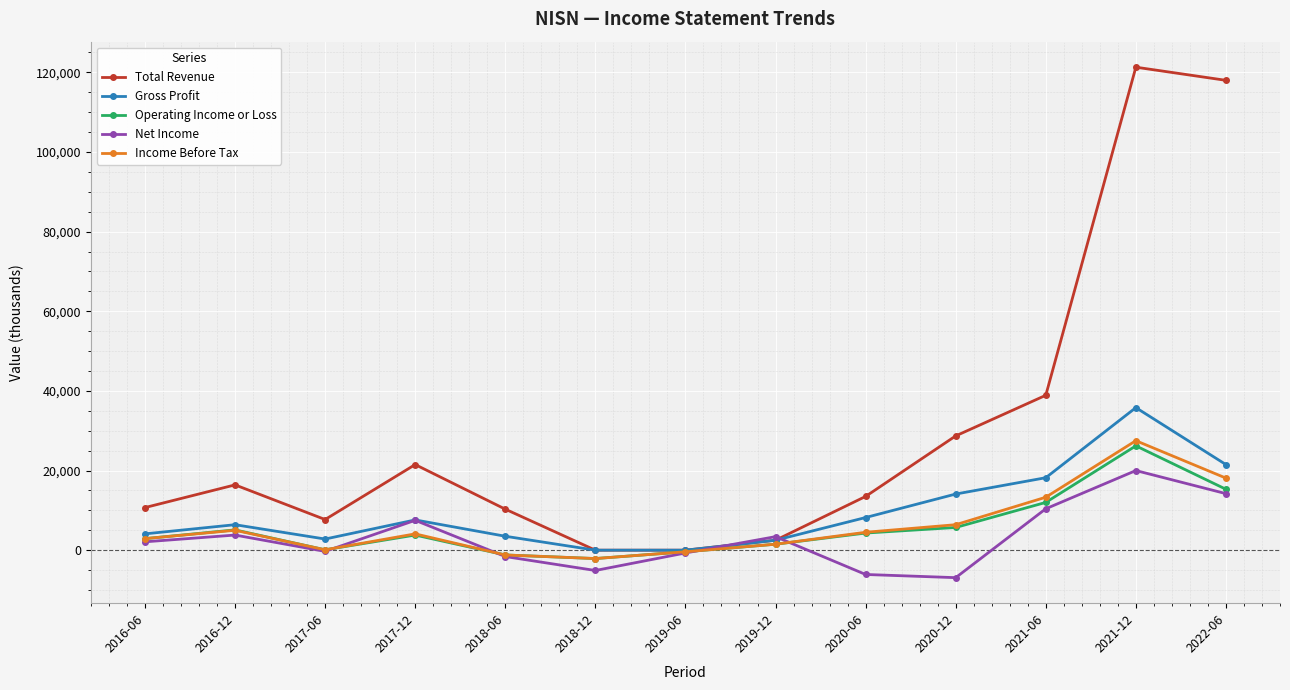

True or false: Total Revenue has a value of 16400 at 2016-12.

True